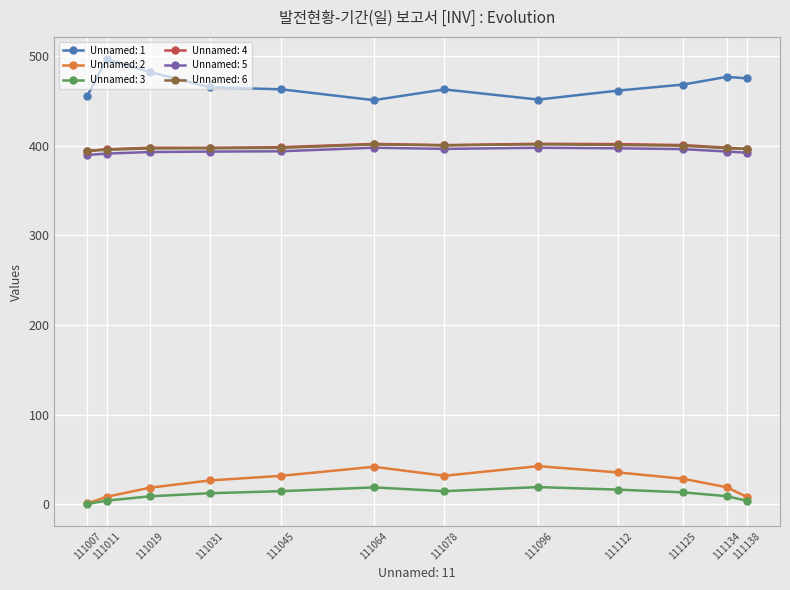

True or false: Unnamed: 5 and Unnamed: 2 intersect in this chart.

False